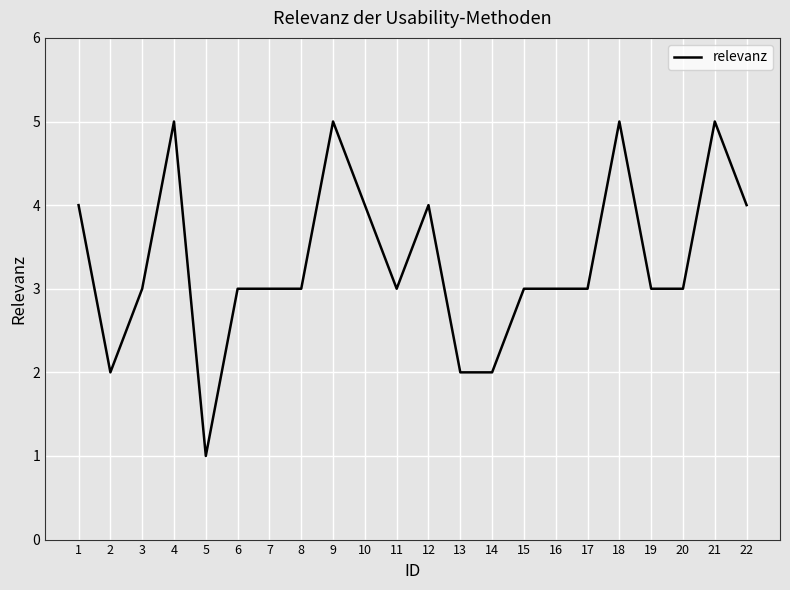

What is the ratio of the value at 9 to the value at 15?

1.7